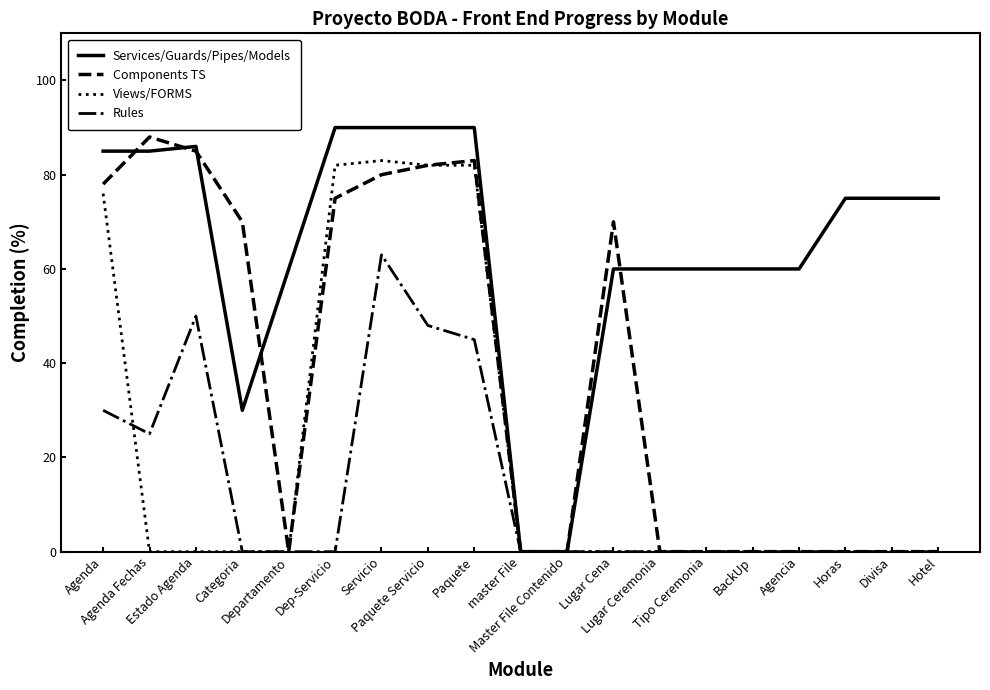

What is the average value of the Components TS series?

37